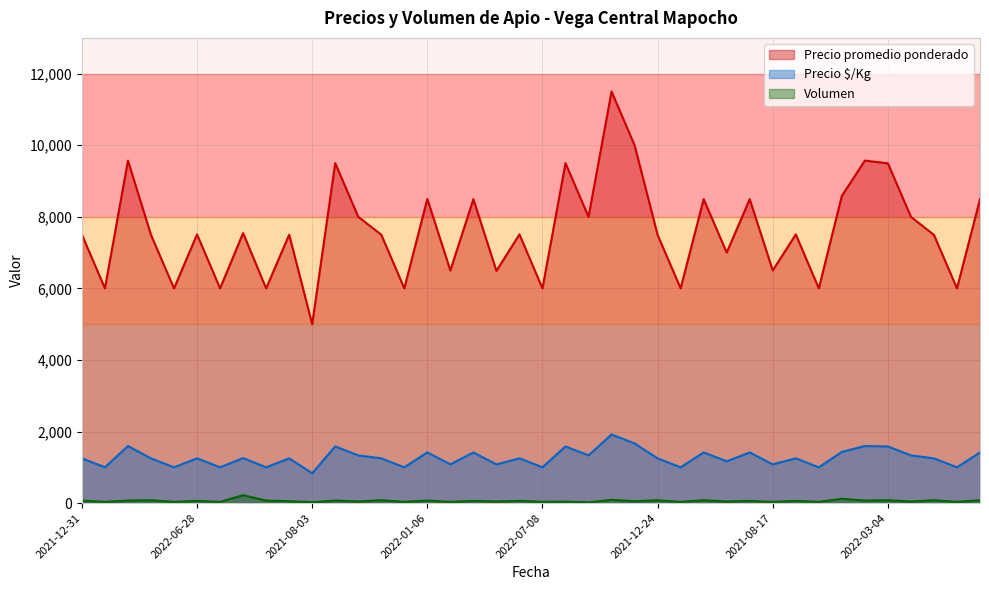

What is the label of the 19th point from the left?

2021-09-14